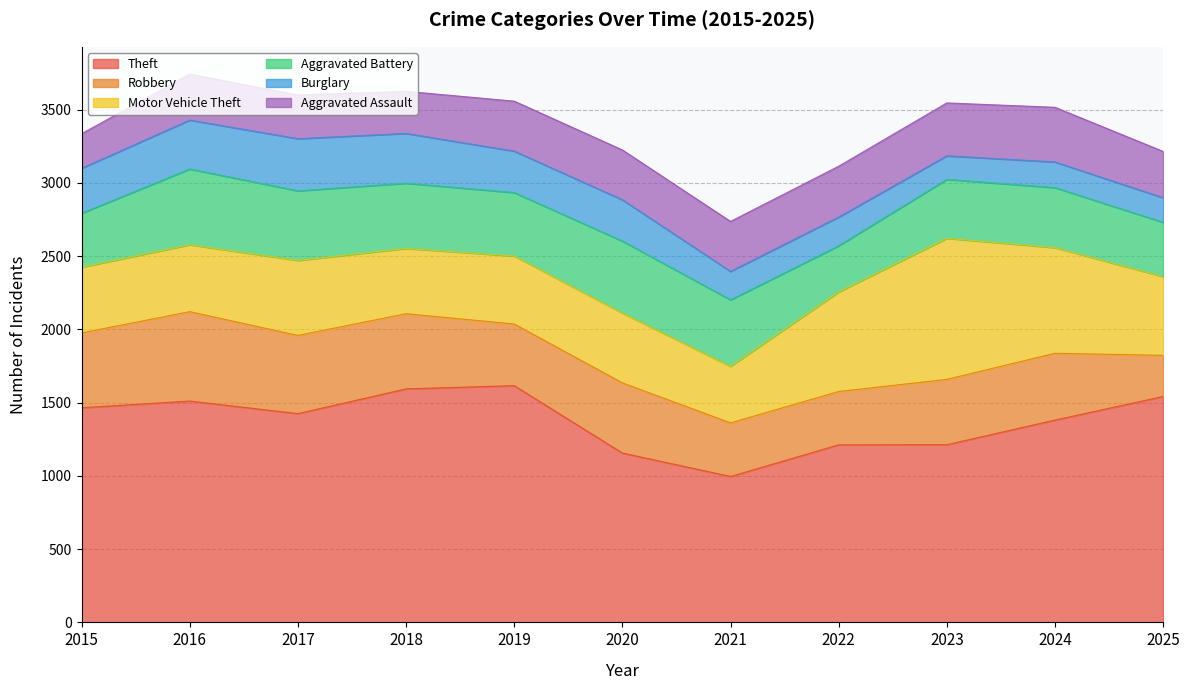

Where is the first local maximum for Aggravated Battery?

2016